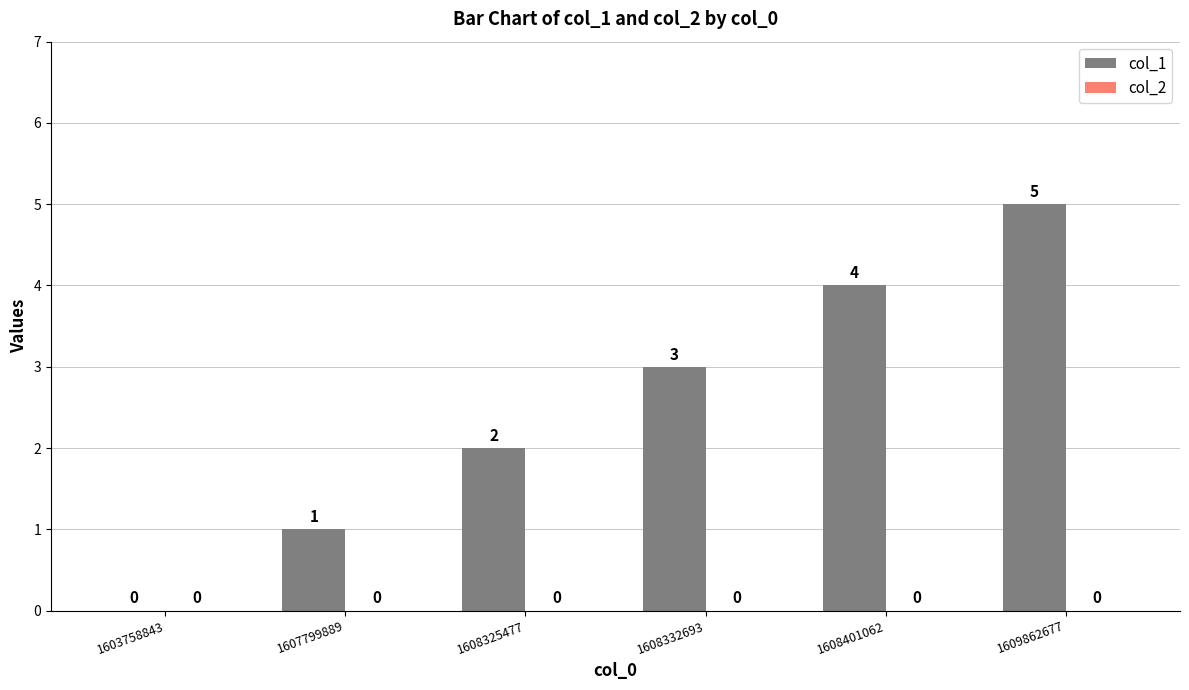

How many values are between 1 and 4?

4